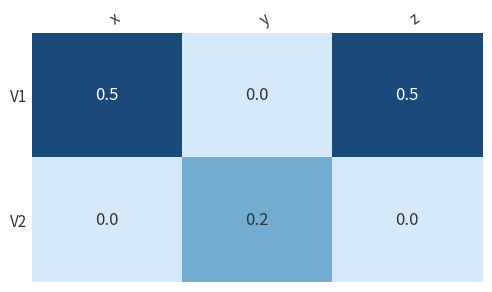

List the series in order of their overall mean, highest first.

V1, V2